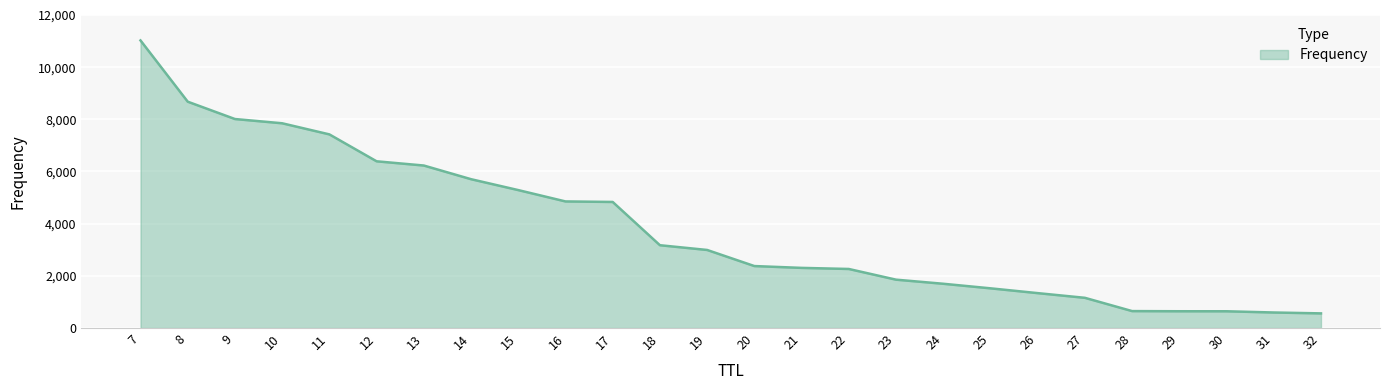

What is the average value?

3846